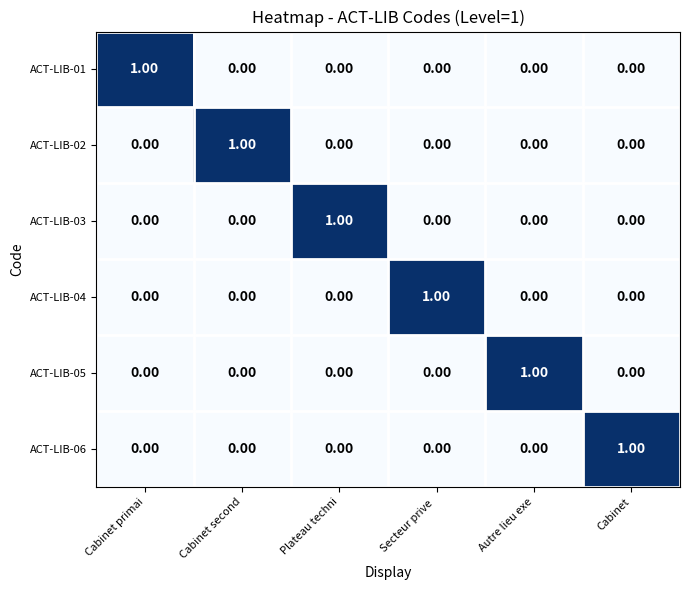

At how many categories does at least one series exceed 0?

6